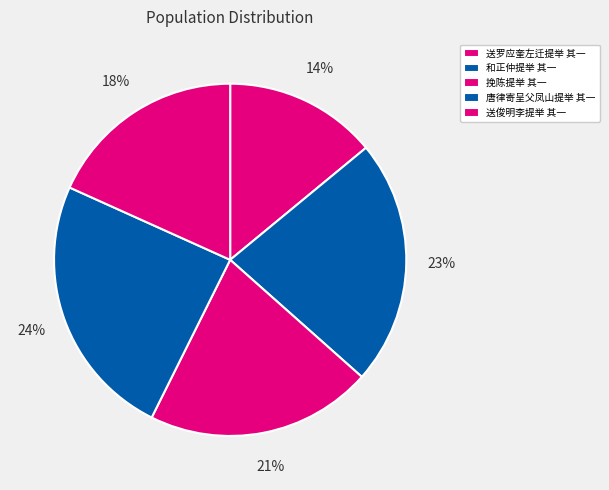

To the nearest percent, what is the difference between the 挽陈提举 其一 and 和正仲提举 其一 slice percentages?

2%